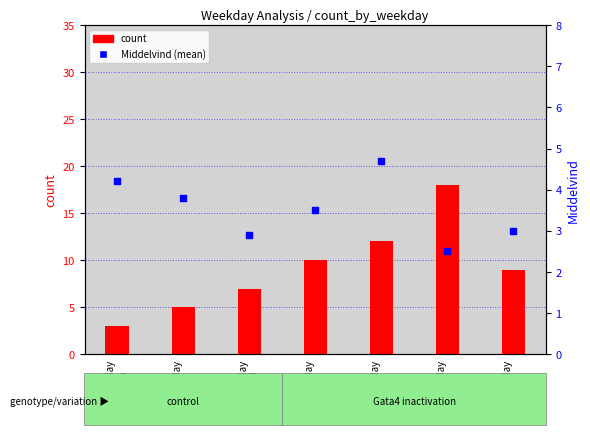

What are all the series names shown in the legend?

count, Middelvind (mean)